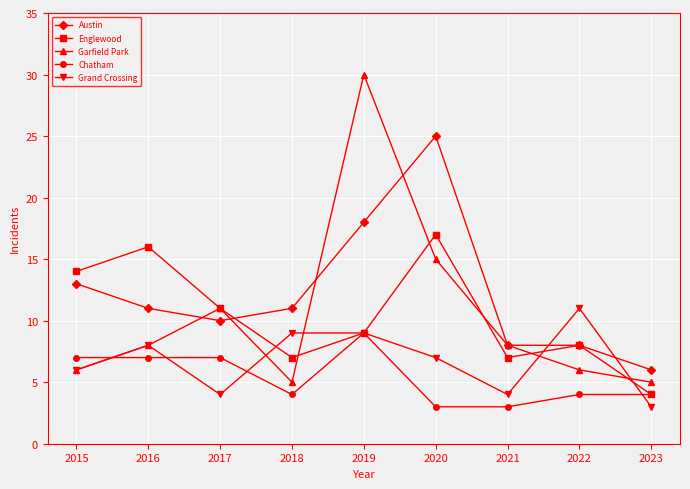

List the series in order of their peak value, highest first.

Garfield Park, Austin, Englewood, Grand Crossing, Chatham